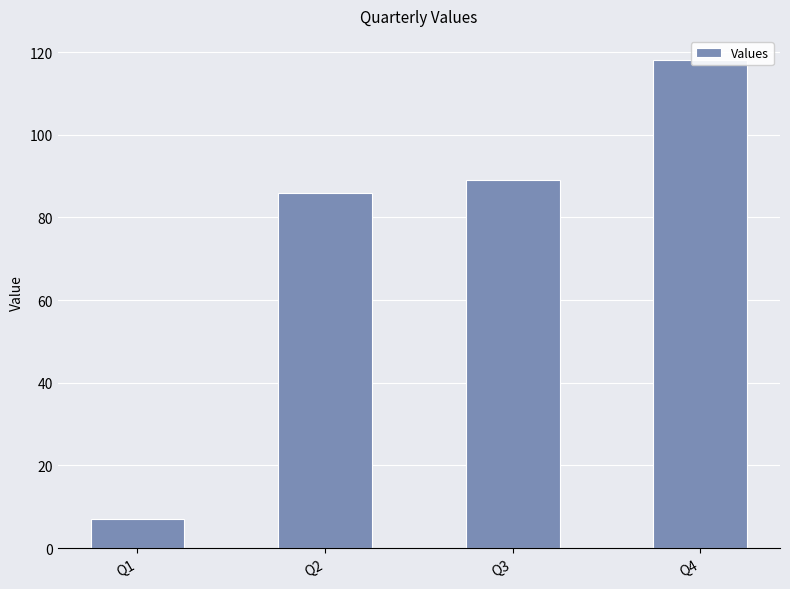

Read the value at Q4.

118